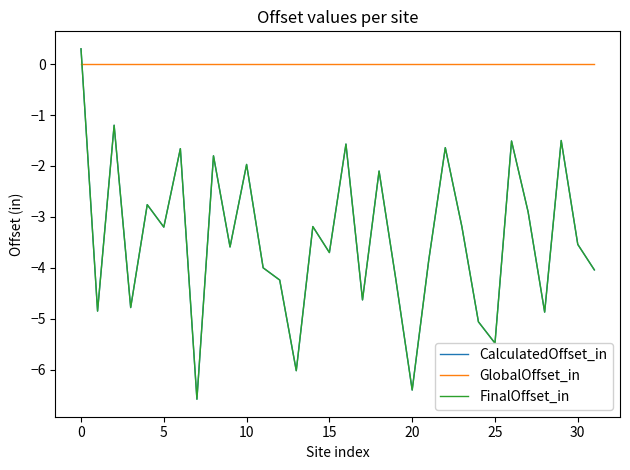

What is the sum of all CalculatedOffset_in values?

-109.7